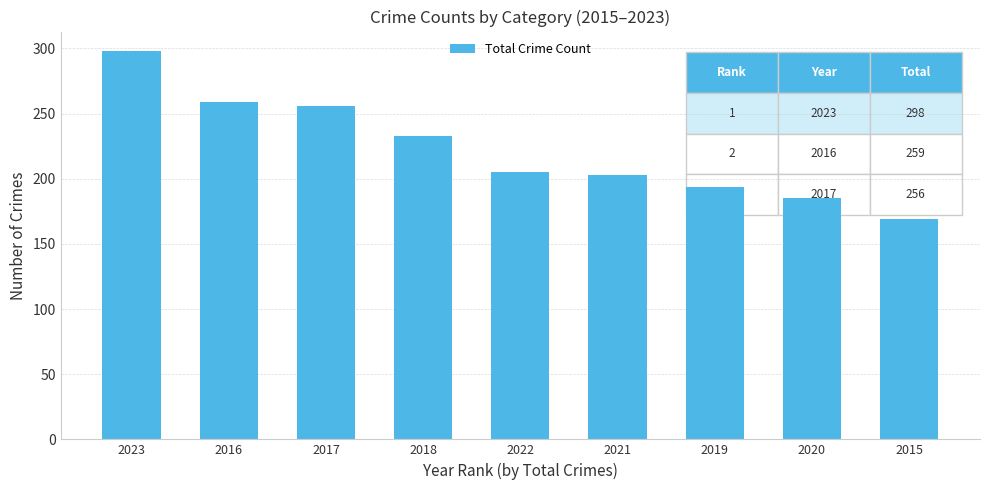

Between 2019 and 2020, which is larger?

2019